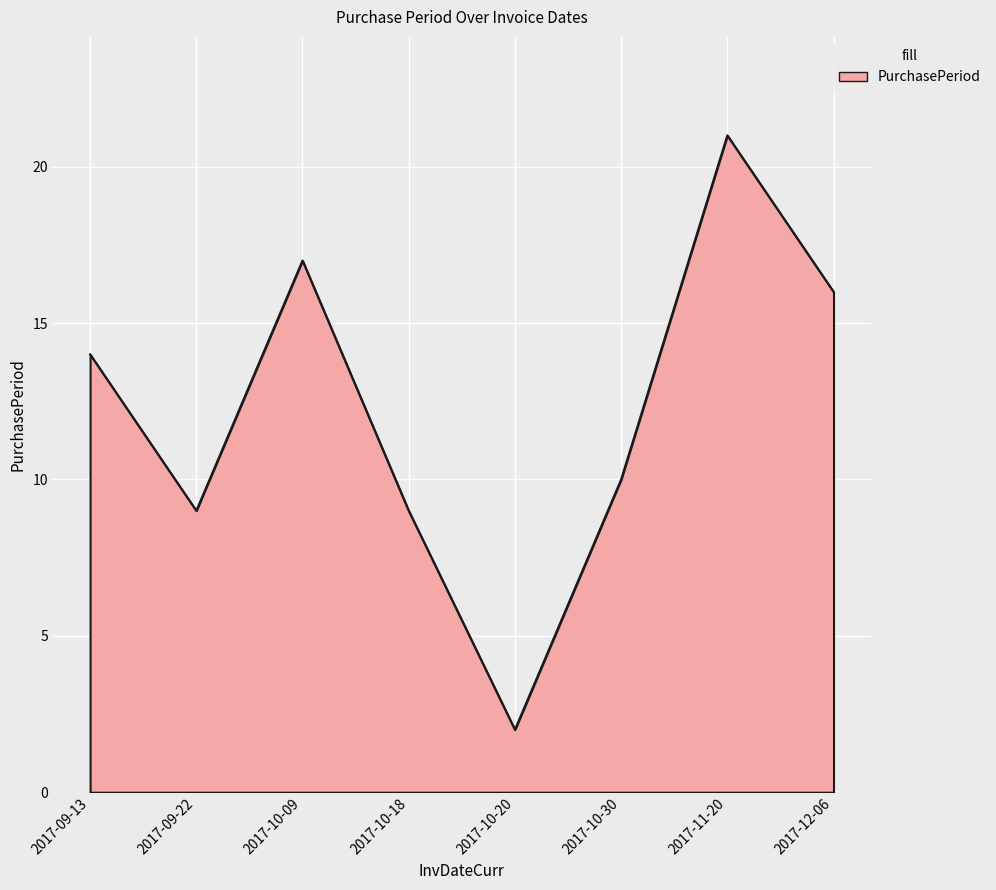

At which category does the chart reach its minimum across all series?

2017-10-20